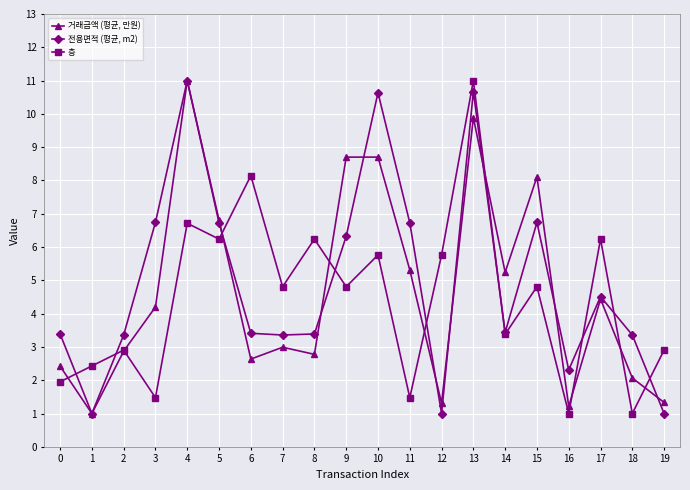

How many interior local peaks does the 층 series have?

8